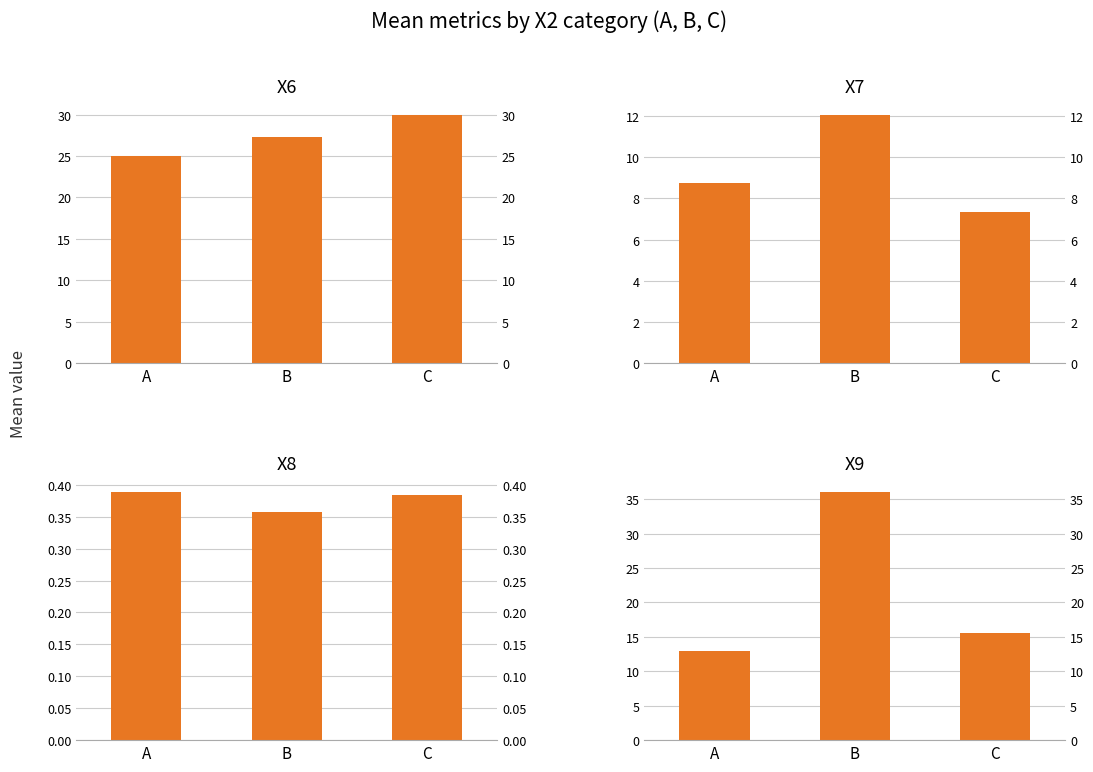

What is the sum of all X6 values?

82.4